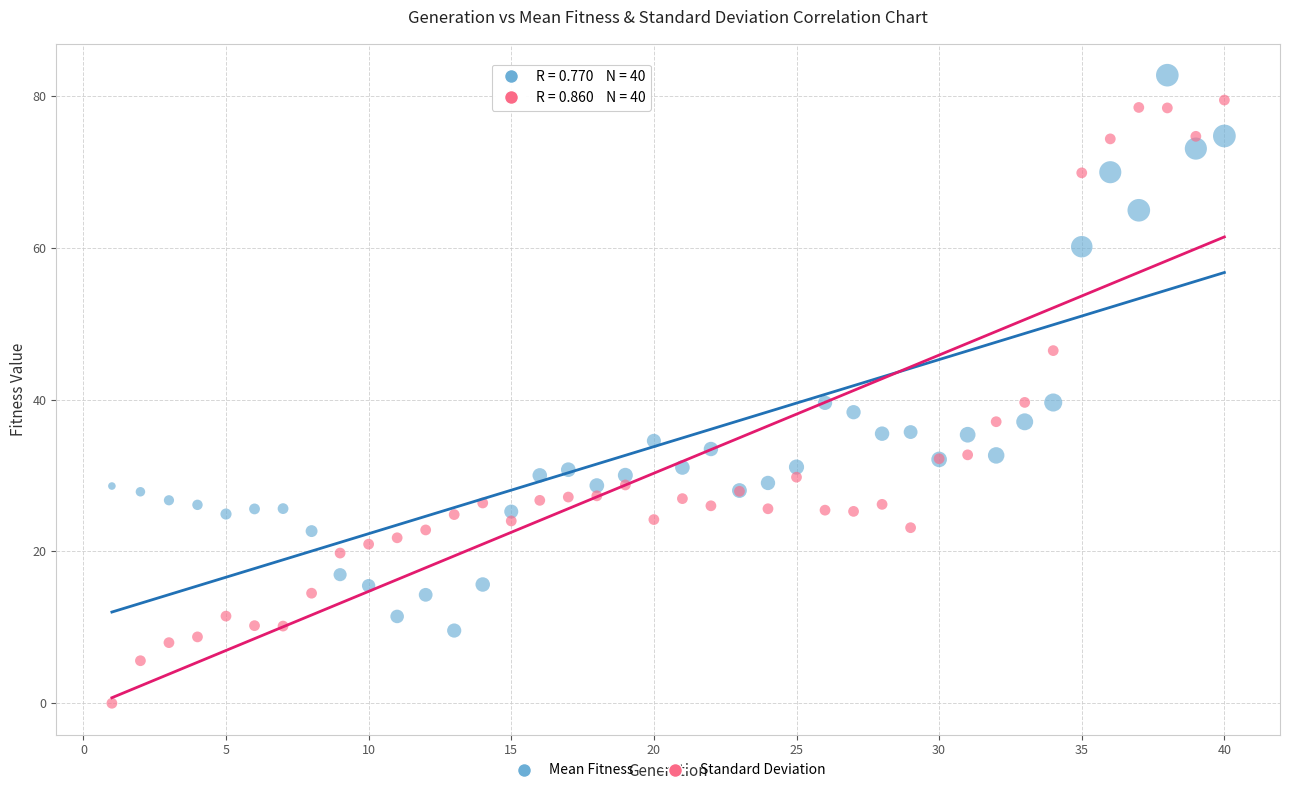

Which series reaches the minimum Y coordinate?

Standard Deviation